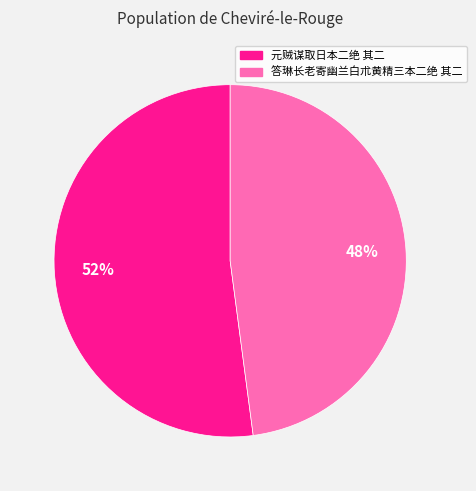

To the nearest percent, what is the difference between the largest and smallest slice percentages?

4%